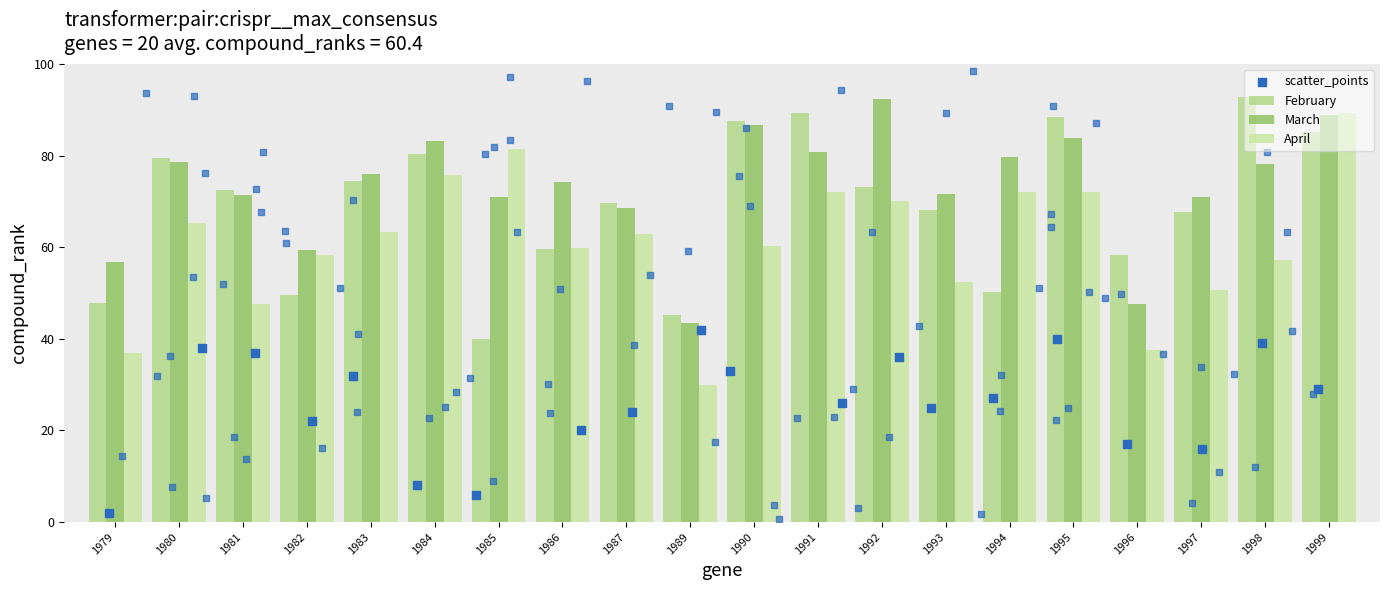

At how many categories does at least one series exceed 20?

20